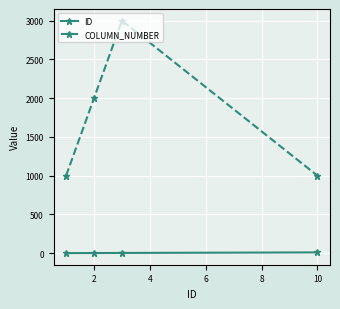

What is the value of the COLUMN_NUMBER point at the 1st from the left?

1000